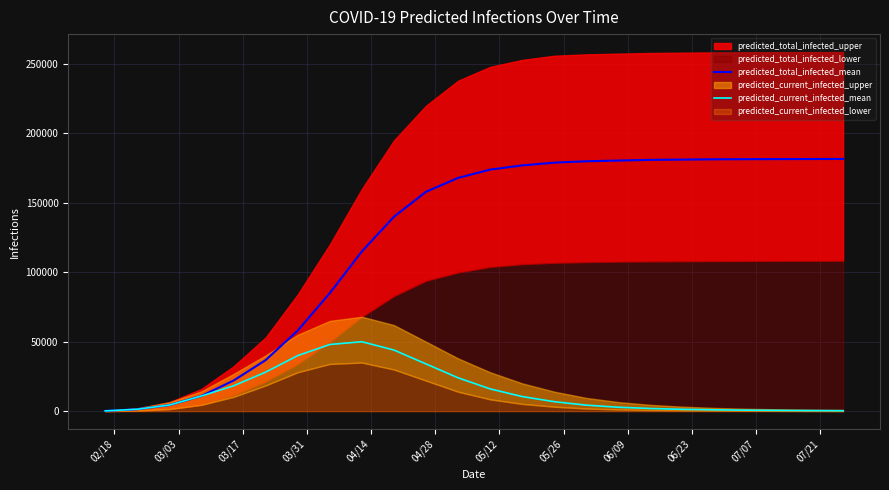

What is the maximum value for predicted_current_infected_mean?

50000